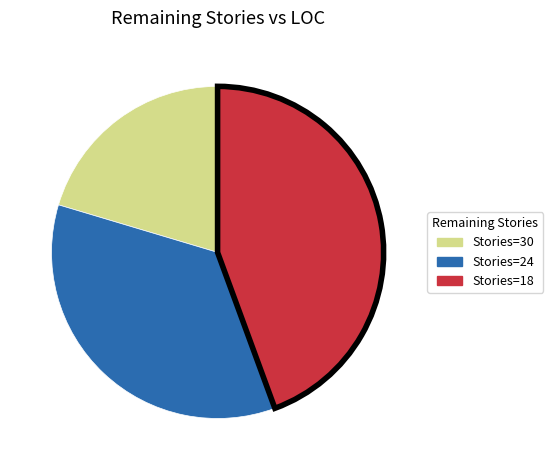

Count the number of slices in the pie.

3